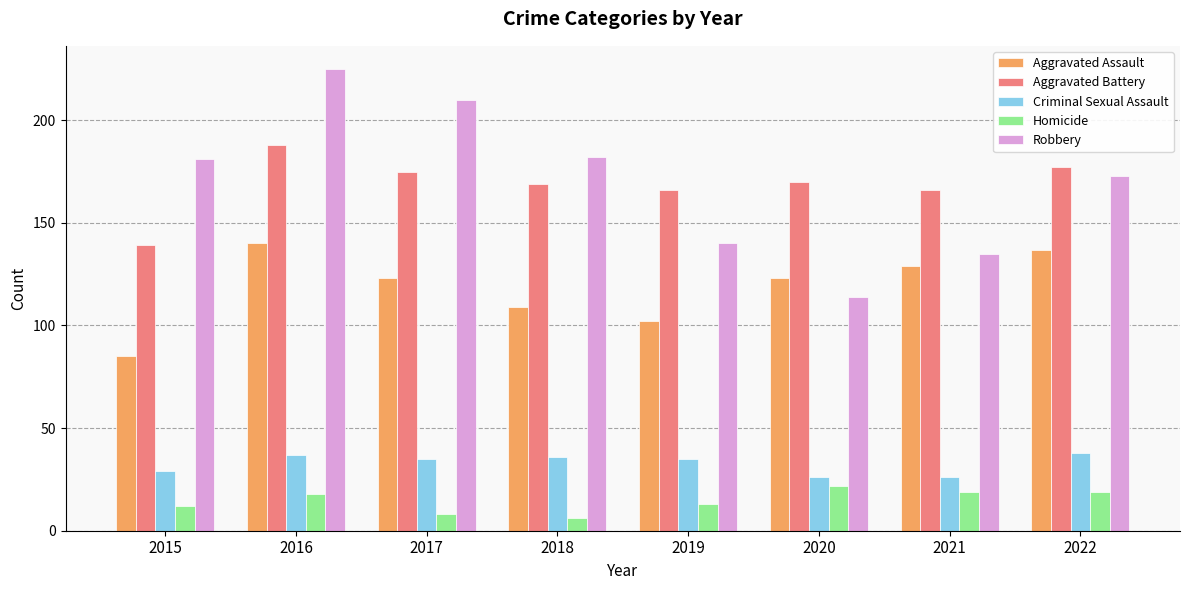

Reading right to left, extract all data points from this chart.

Aggravated Assault: 137	129	123	102	109	123	140	85
Aggravated Battery: 177	166	170	166	169	175	188	139
Criminal Sexual Assault: 38	26	26	35	36	35	37	29
Homicide: 19	19	22	13	6	8	18	12
Robbery: 173	135	114	140	182	210	225	181